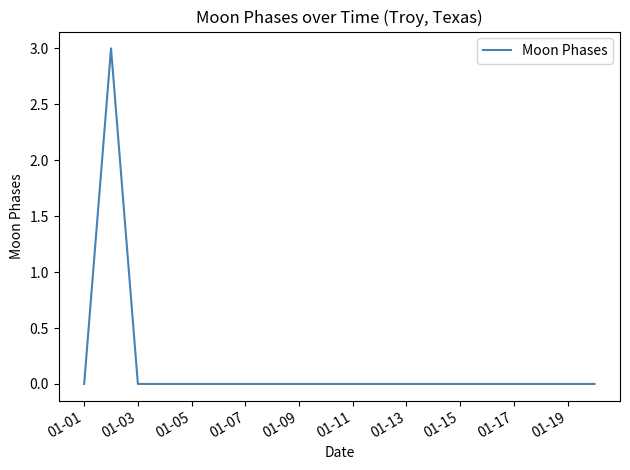

What is the difference between the maximum and minimum values?

3